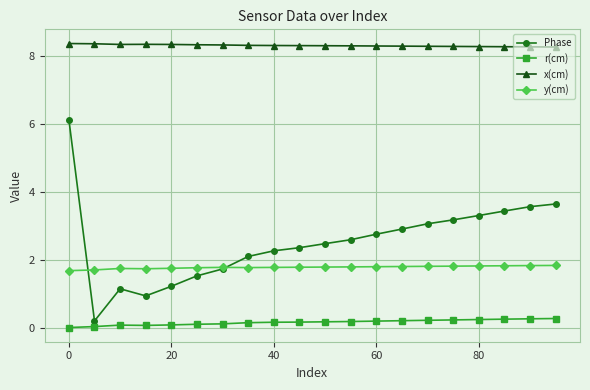

What is the maximum value for Phase?

6.1